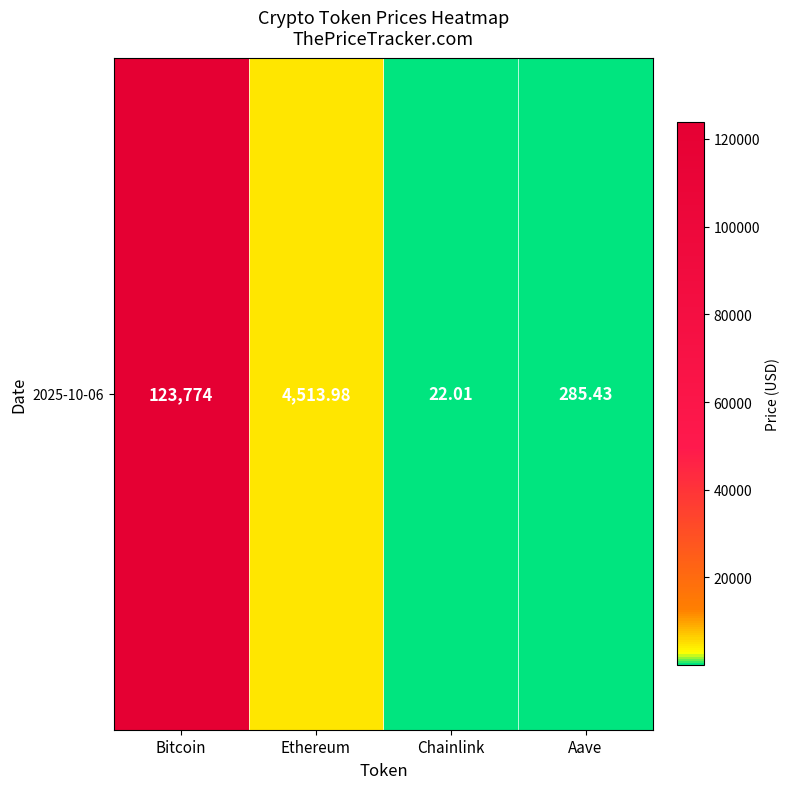

The value at Ethereum is 4514.0. True or false?

True